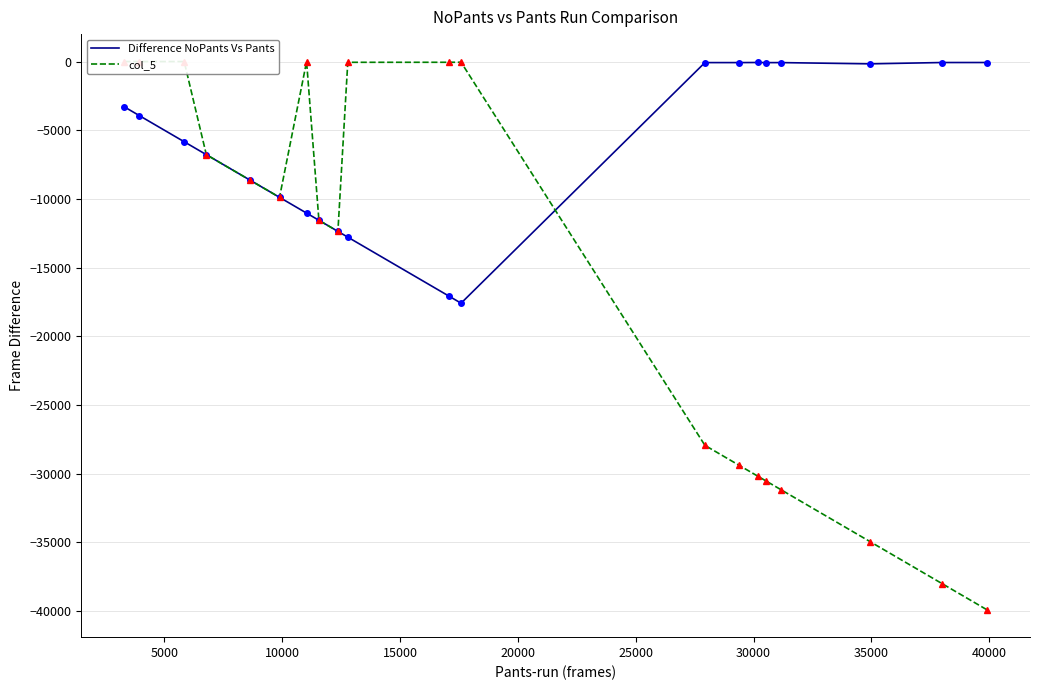

How many data points in col_5 are above -9884?

9